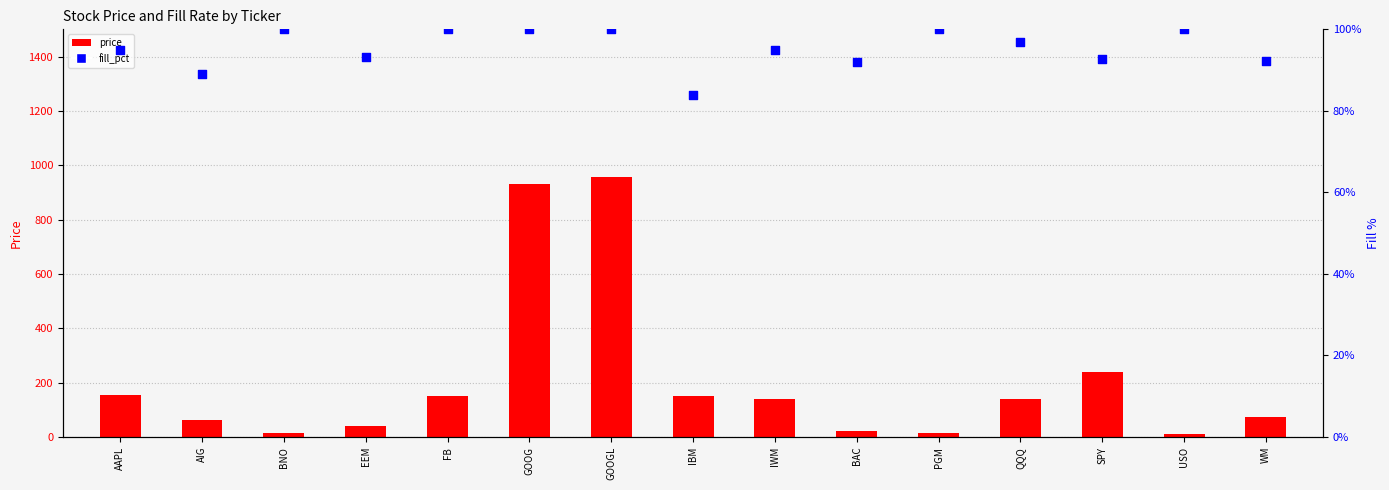

Is the value of fill_pct at USO greater than the value of price at EEM?

Yes